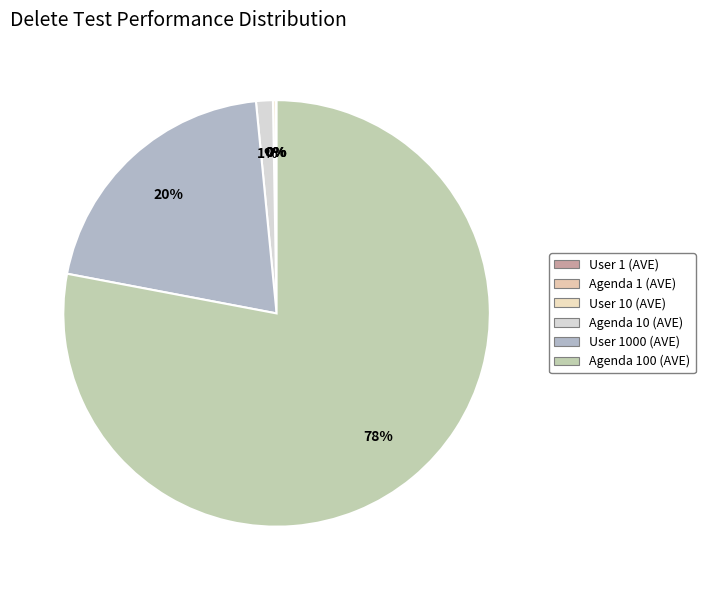

The Agenda 1 (AVE) slice represents 1% of the pie. True or false?

False